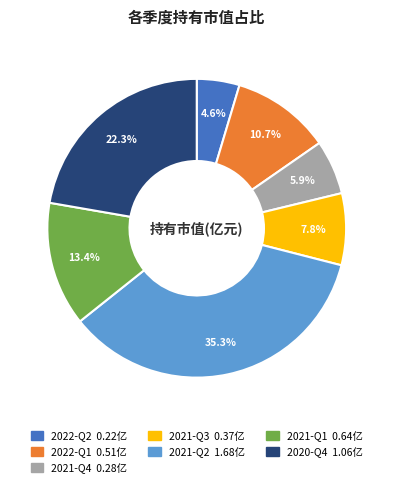

Is there any slice that represents more than half of the pie?

No